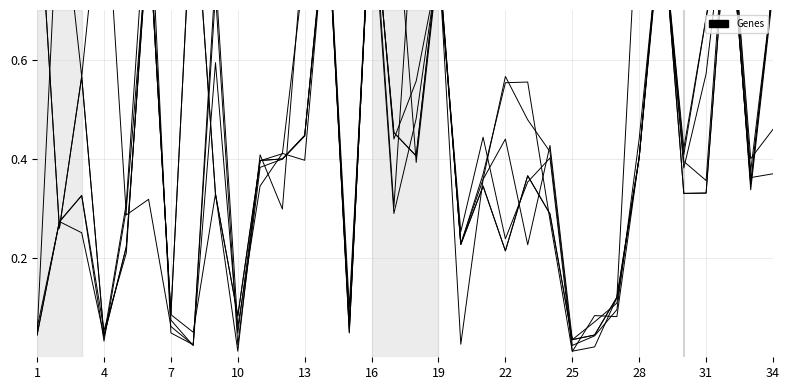

The value of col_9 at 22 is 0.2. True or false?

False